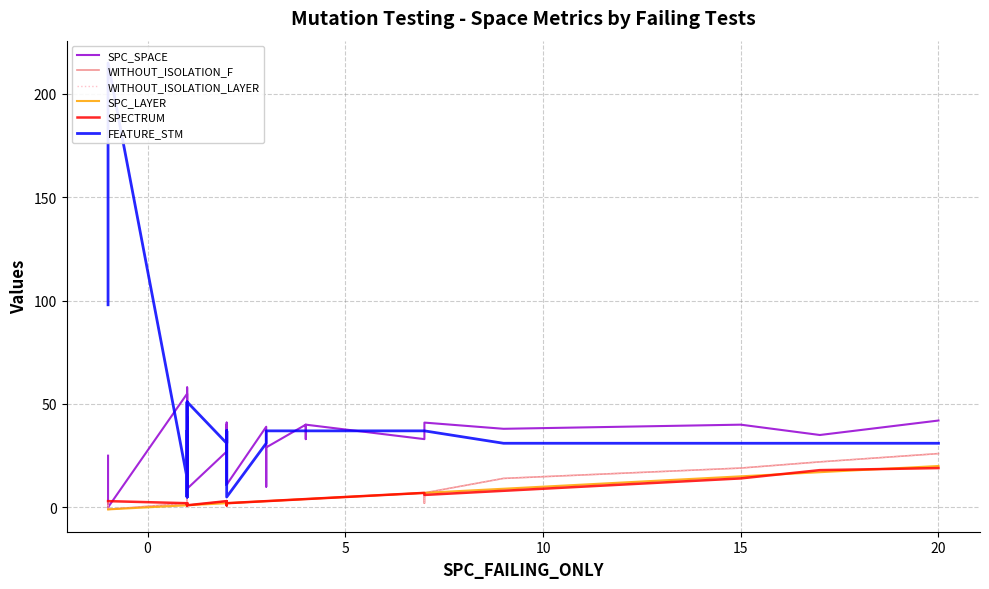

The SPC_LAYER series shows 1 at 14. True or false?

False